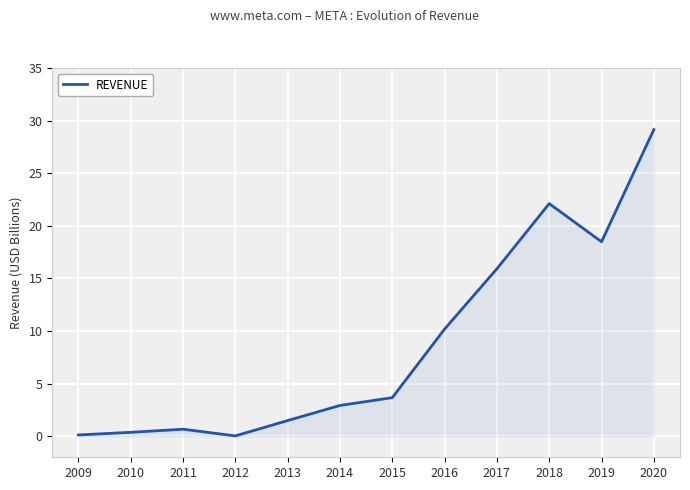

How many lines are shown in the chart?

1